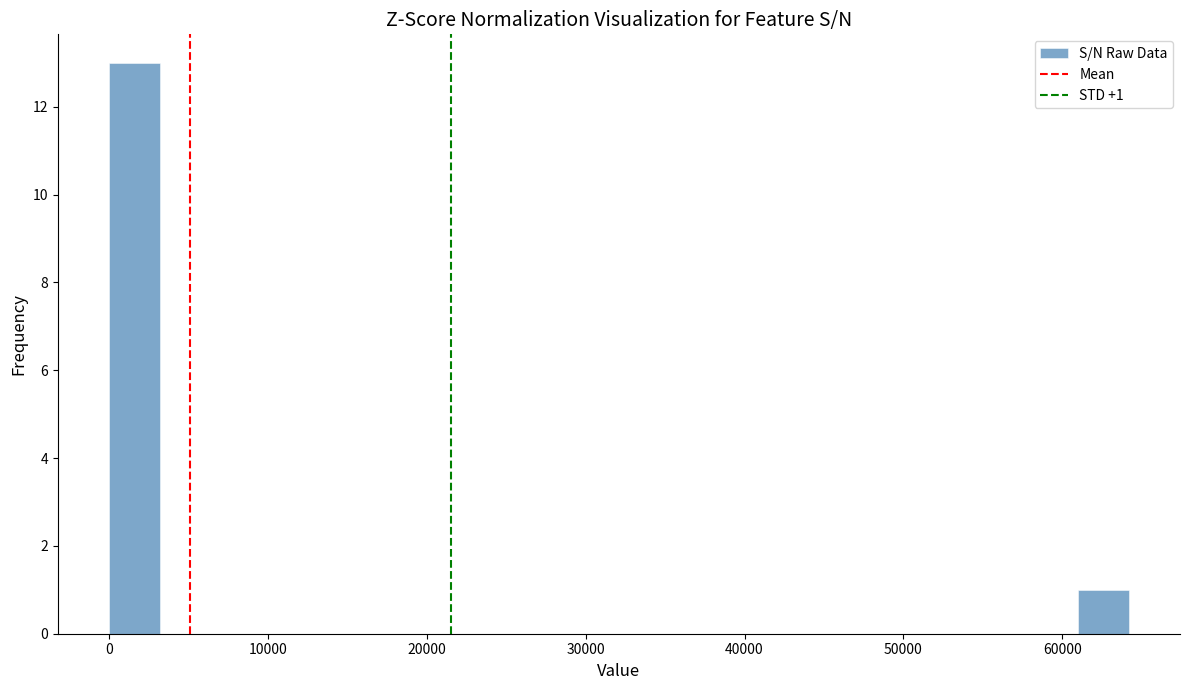

Read against the x-axis, roughly where is the centre of the tallest bar?

2000